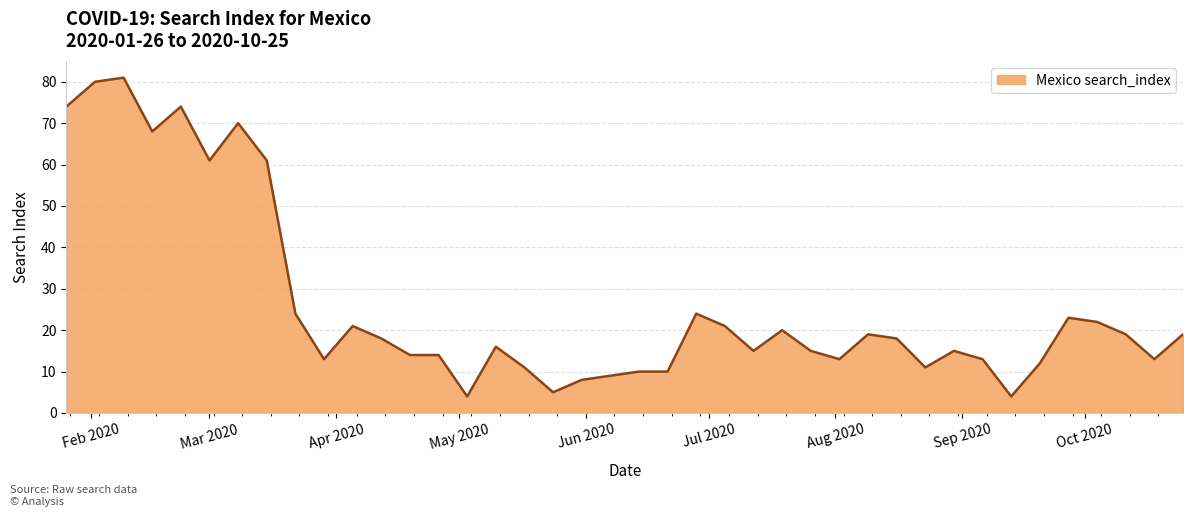

What is the smallest value displayed?

4